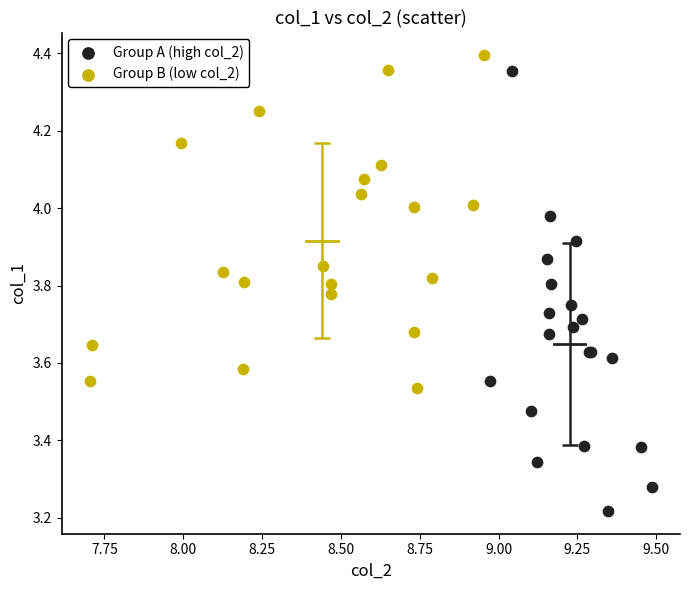

Which series reaches the minimum Y coordinate?

Group A (high col_2)